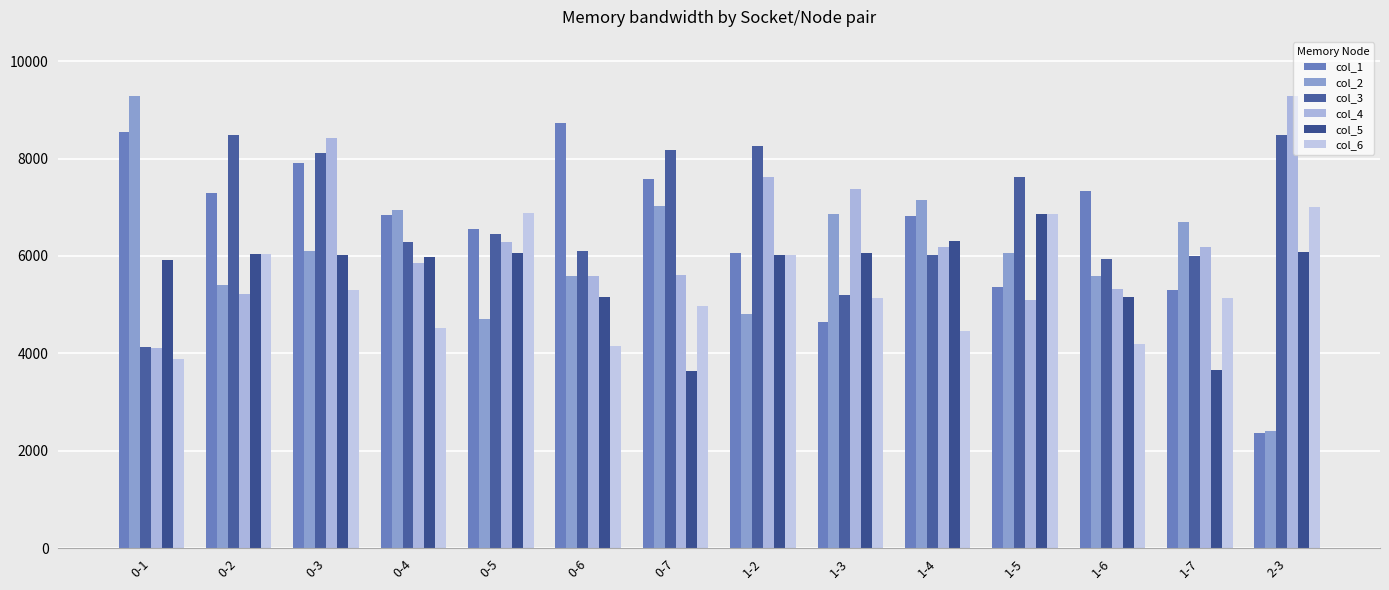

What is the sum of all col_4 values?

88133.3